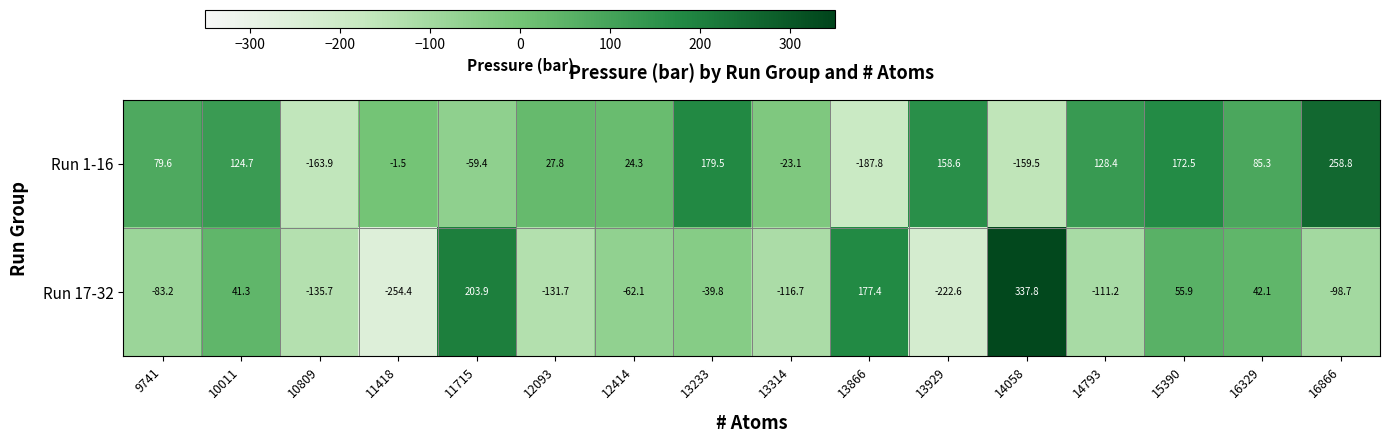

List the series in order of their peak value, lowest first.

Run 1-16, Run 17-32